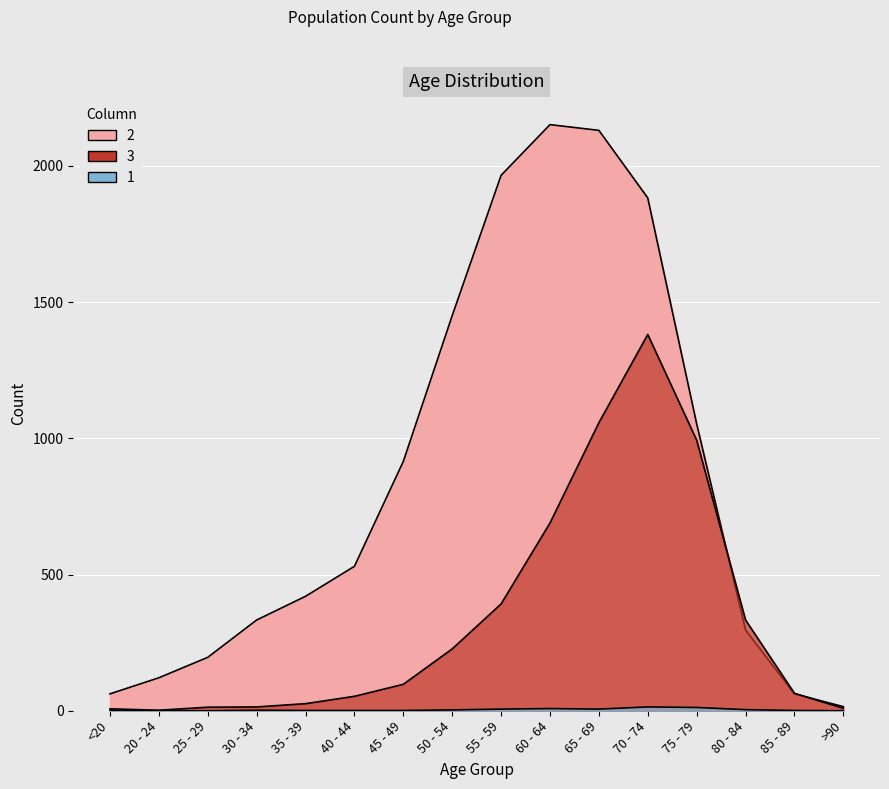

How many data points in 2 are above 530?

7